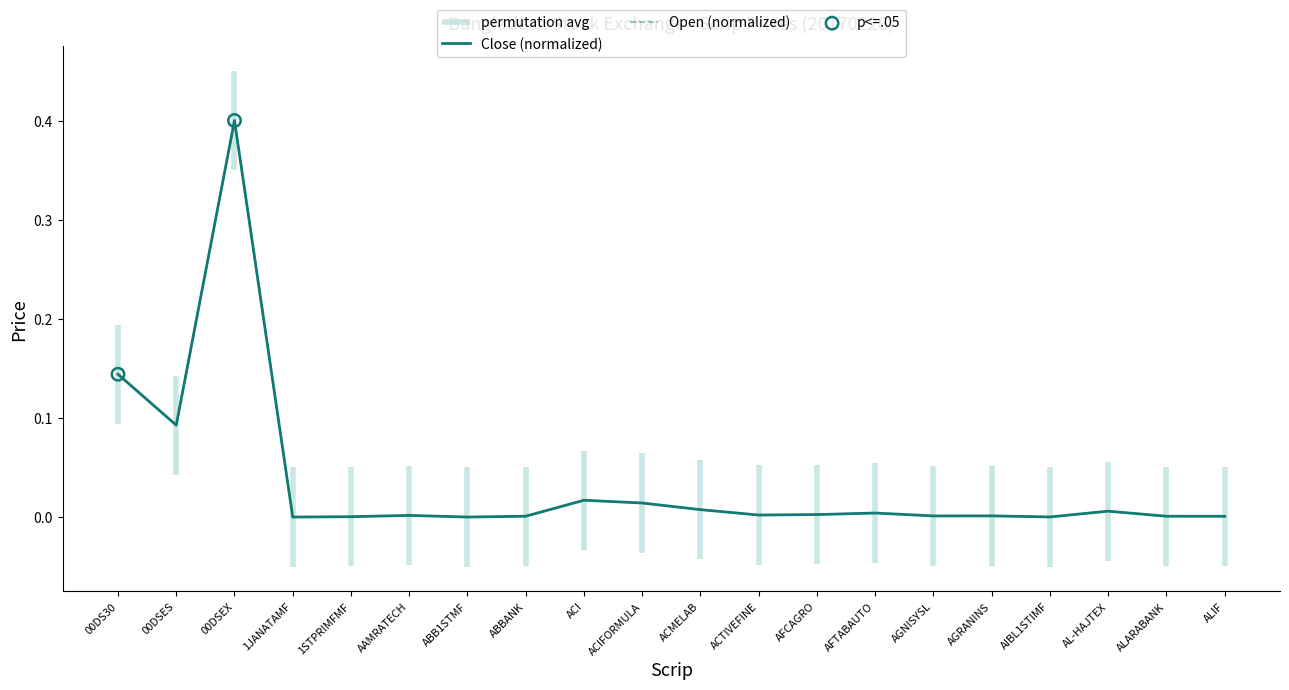

At how many categories does at least one series exceed 0?

20